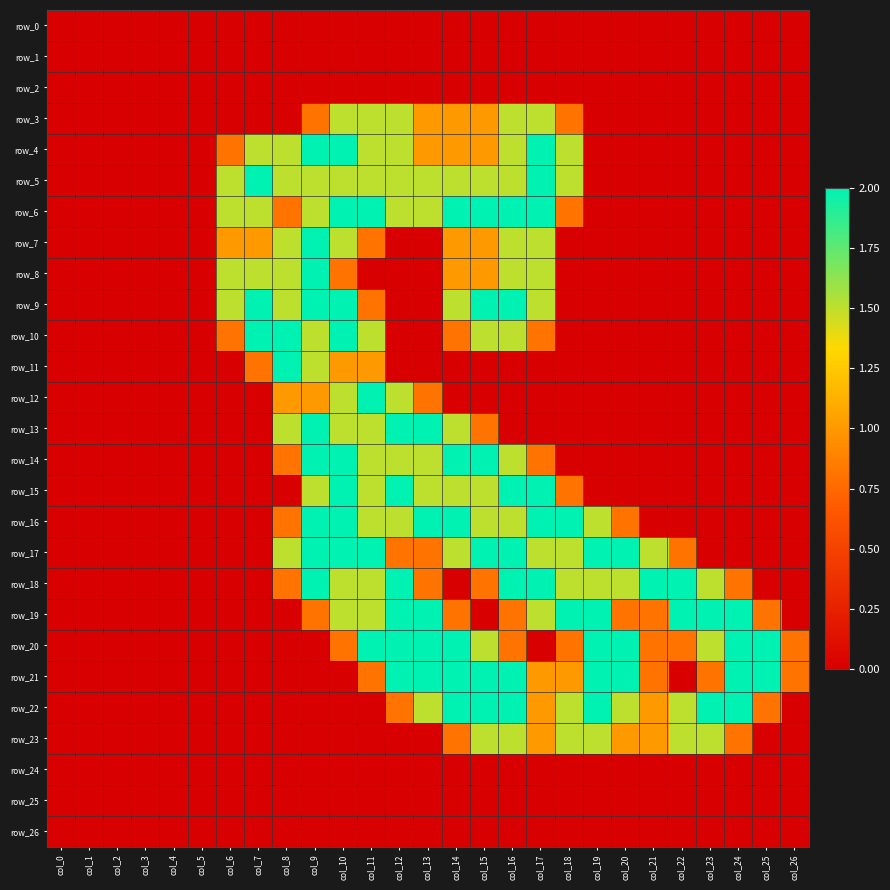

Reading left to right, transcribe all the data shown in this chart.

row_0: col_0=0.0	col_1=0.0	col_2=0.0	col_3=0.0	col_4=0.0	col_5=0.0	col_6=0.0	col_7=0.0	col_8=0.0	col_9=0.0	col_10=0.0	col_11=0.0	col_12=0.0	col_13=0.0	col_14=0.0	col_15=0.0	col_16=0.0	col_17=0.0	col_18=0.0	col_19=0.0	col_20=0.0	col_21=0.0	col_22=0.0	col_23=0.0	col_24=0.0	col_25=0.0	col_26=0.0
row_1: col_0=0.0	col_1=0.0	col_2=0.0	col_3=0.0	col_4=0.0	col_5=0.0	col_6=0.0	col_7=0.0	col_8=0.0	col_9=0.0	col_10=0.0	col_11=0.0	col_12=0.0	col_13=0.0	col_14=0.0	col_15=0.0	col_16=0.0	col_17=0.0	col_18=0.0	col_19=0.0	col_20=0.0	col_21=0.0	col_22=0.0	col_23=0.0	col_24=0.0	col_25=0.0	col_26=0.0
row_2: col_0=0.0	col_1=0.0	col_2=0.0	col_3=0.0	col_4=0.0	col_5=0.0	col_6=0.0	col_7=0.0	col_8=0.0	col_9=0.0	col_10=0.0	col_11=0.0	col_12=0.0	col_13=0.0	col_14=0.0	col_15=0.0	col_16=0.0	col_17=0.0	col_18=0.0	col_19=0.0	col_20=0.0	col_21=0.0	col_22=0.0	col_23=0.0	col_24=0.0	col_25=0.0	col_26=0.0
row_3: col_0=0.0	col_1=0.0	col_2=0.0	col_3=0.0	col_4=0.0	col_5=0.0	col_6=0.0	col_7=0.0	col_8=0.0	col_9=0.8	col_10=1.5	col_11=1.5	col_12=1.5	col_13=1.0	col_14=1.0	col_15=1.0	col_16=1.5	col_17=1.5	col_18=0.8	col_19=0.0	col_20=0.0	col_21=0.0	col_22=0.0	col_23=0.0	col_24=0.0	col_25=0.0	col_26=0.0
row_4: col_0=0.0	col_1=0.0	col_2=0.0	col_3=0.0	col_4=0.0	col_5=0.0	col_6=0.8	col_7=1.5	col_8=1.5	col_9=2.0	col_10=2.0	col_11=1.5	col_12=1.5	col_13=1.0	col_14=1.0	col_15=1.0	col_16=1.5	col_17=2.0	col_18=1.5	col_19=0.0	col_20=0.0	col_21=0.0	col_22=0.0	col_23=0.0	col_24=0.0	col_25=0.0	col_26=0.0
row_5: col_0=0.0	col_1=0.0	col_2=0.0	col_3=0.0	col_4=0.0	col_5=0.0	col_6=1.5	col_7=2.0	col_8=1.5	col_9=1.5	col_10=1.5	col_11=1.5	col_12=1.5	col_13=1.5	col_14=1.5	col_15=1.5	col_16=1.5	col_17=2.0	col_18=1.5	col_19=0.0	col_20=0.0	col_21=0.0	col_22=0.0	col_23=0.0	col_24=0.0	col_25=0.0	col_26=0.0
row_6: col_0=0.0	col_1=0.0	col_2=0.0	col_3=0.0	col_4=0.0	col_5=0.0	col_6=1.5	col_7=1.5	col_8=0.8	col_9=1.5	col_10=2.0	col_11=2.0	col_12=1.5	col_13=1.5	col_14=2.0	col_15=2.0	col_16=2.0	col_17=2.0	col_18=0.8	col_19=0.0	col_20=0.0	col_21=0.0	col_22=0.0	col_23=0.0	col_24=0.0	col_25=0.0	col_26=0.0
row_7: col_0=0.0	col_1=0.0	col_2=0.0	col_3=0.0	col_4=0.0	col_5=0.0	col_6=1.0	col_7=1.0	col_8=1.5	col_9=2.0	col_10=1.5	col_11=0.8	col_12=0.0	col_13=0.0	col_14=1.0	col_15=1.0	col_16=1.5	col_17=1.5	col_18=0.0	col_19=0.0	col_20=0.0	col_21=0.0	col_22=0.0	col_23=0.0	col_24=0.0	col_25=0.0	col_26=0.0
row_8: col_0=0.0	col_1=0.0	col_2=0.0	col_3=0.0	col_4=0.0	col_5=0.0	col_6=1.5	col_7=1.5	col_8=1.5	col_9=2.0	col_10=0.8	col_11=0.0	col_12=0.0	col_13=0.0	col_14=1.0	col_15=1.0	col_16=1.5	col_17=1.5	col_18=0.0	col_19=0.0	col_20=0.0	col_21=0.0	col_22=0.0	col_23=0.0	col_24=0.0	col_25=0.0	col_26=0.0
row_9: col_0=0.0	col_1=0.0	col_2=0.0	col_3=0.0	col_4=0.0	col_5=0.0	col_6=1.5	col_7=2.0	col_8=1.5	col_9=2.0	col_10=2.0	col_11=0.8	col_12=0.0	col_13=0.0	col_14=1.5	col_15=2.0	col_16=2.0	col_17=1.5	col_18=0.0	col_19=0.0	col_20=0.0	col_21=0.0	col_22=0.0	col_23=0.0	col_24=0.0	col_25=0.0	col_26=0.0
row_10: col_0=0.0	col_1=0.0	col_2=0.0	col_3=0.0	col_4=0.0	col_5=0.0	col_6=0.8	col_7=2.0	col_8=2.0	col_9=1.5	col_10=2.0	col_11=1.5	col_12=0.0	col_13=0.0	col_14=0.8	col_15=1.5	col_16=1.5	col_17=0.8	col_18=0.0	col_19=0.0	col_20=0.0	col_21=0.0	col_22=0.0	col_23=0.0	col_24=0.0	col_25=0.0	col_26=0.0
row_11: col_0=0.0	col_1=0.0	col_2=0.0	col_3=0.0	col_4=0.0	col_5=0.0	col_6=0.0	col_7=0.8	col_8=2.0	col_9=1.5	col_10=1.0	col_11=1.0	col_12=0.0	col_13=0.0	col_14=0.0	col_15=0.0	col_16=0.0	col_17=0.0	col_18=0.0	col_19=0.0	col_20=0.0	col_21=0.0	col_22=0.0	col_23=0.0	col_24=0.0	col_25=0.0	col_26=0.0
row_12: col_0=0.0	col_1=0.0	col_2=0.0	col_3=0.0	col_4=0.0	col_5=0.0	col_6=0.0	col_7=0.0	col_8=1.0	col_9=1.0	col_10=1.5	col_11=2.0	col_12=1.5	col_13=0.8	col_14=0.0	col_15=0.0	col_16=0.0	col_17=0.0	col_18=0.0	col_19=0.0	col_20=0.0	col_21=0.0	col_22=0.0	col_23=0.0	col_24=0.0	col_25=0.0	col_26=0.0
row_13: col_0=0.0	col_1=0.0	col_2=0.0	col_3=0.0	col_4=0.0	col_5=0.0	col_6=0.0	col_7=0.0	col_8=1.5	col_9=2.0	col_10=1.5	col_11=1.5	col_12=2.0	col_13=2.0	col_14=1.5	col_15=0.8	col_16=0.0	col_17=0.0	col_18=0.0	col_19=0.0	col_20=0.0	col_21=0.0	col_22=0.0	col_23=0.0	col_24=0.0	col_25=0.0	col_26=0.0
row_14: col_0=0.0	col_1=0.0	col_2=0.0	col_3=0.0	col_4=0.0	col_5=0.0	col_6=0.0	col_7=0.0	col_8=0.8	col_9=2.0	col_10=2.0	col_11=1.5	col_12=1.5	col_13=1.5	col_14=2.0	col_15=2.0	col_16=1.5	col_17=0.8	col_18=0.0	col_19=0.0	col_20=0.0	col_21=0.0	col_22=0.0	col_23=0.0	col_24=0.0	col_25=0.0	col_26=0.0
row_15: col_0=0.0	col_1=0.0	col_2=0.0	col_3=0.0	col_4=0.0	col_5=0.0	col_6=0.0	col_7=0.0	col_8=0.0	col_9=1.5	col_10=2.0	col_11=1.5	col_12=2.0	col_13=1.5	col_14=1.5	col_15=1.5	col_16=2.0	col_17=2.0	col_18=0.8	col_19=0.0	col_20=0.0	col_21=0.0	col_22=0.0	col_23=0.0	col_24=0.0	col_25=0.0	col_26=0.0
row_16: col_0=0.0	col_1=0.0	col_2=0.0	col_3=0.0	col_4=0.0	col_5=0.0	col_6=0.0	col_7=0.0	col_8=0.8	col_9=2.0	col_10=2.0	col_11=1.5	col_12=1.5	col_13=2.0	col_14=2.0	col_15=1.5	col_16=1.5	col_17=2.0	col_18=2.0	col_19=1.5	col_20=0.8	col_21=0.0	col_22=0.0	col_23=0.0	col_24=0.0	col_25=0.0	col_26=0.0
row_17: col_0=0.0	col_1=0.0	col_2=0.0	col_3=0.0	col_4=0.0	col_5=0.0	col_6=0.0	col_7=0.0	col_8=1.5	col_9=2.0	col_10=2.0	col_11=2.0	col_12=0.8	col_13=0.8	col_14=1.5	col_15=2.0	col_16=2.0	col_17=1.5	col_18=1.5	col_19=2.0	col_20=2.0	col_21=1.5	col_22=0.8	col_23=0.0	col_24=0.0	col_25=0.0	col_26=0.0
row_18: col_0=0.0	col_1=0.0	col_2=0.0	col_3=0.0	col_4=0.0	col_5=0.0	col_6=0.0	col_7=0.0	col_8=0.8	col_9=2.0	col_10=1.5	col_11=1.5	col_12=2.0	col_13=0.8	col_14=0.0	col_15=0.8	col_16=2.0	col_17=2.0	col_18=1.5	col_19=1.5	col_20=1.5	col_21=2.0	col_22=2.0	col_23=1.5	col_24=0.8	col_25=0.0	col_26=0.0
row_19: col_0=0.0	col_1=0.0	col_2=0.0	col_3=0.0	col_4=0.0	col_5=0.0	col_6=0.0	col_7=0.0	col_8=0.0	col_9=0.8	col_10=1.5	col_11=1.5	col_12=2.0	col_13=2.0	col_14=0.8	col_15=0.0	col_16=0.8	col_17=1.5	col_18=2.0	col_19=2.0	col_20=0.8	col_21=0.8	col_22=2.0	col_23=2.0	col_24=2.0	col_25=0.8	col_26=0.0
row_20: col_0=0.0	col_1=0.0	col_2=0.0	col_3=0.0	col_4=0.0	col_5=0.0	col_6=0.0	col_7=0.0	col_8=0.0	col_9=0.0	col_10=0.8	col_11=2.0	col_12=2.0	col_13=2.0	col_14=2.0	col_15=1.5	col_16=0.8	col_17=0.0	col_18=0.8	col_19=2.0	col_20=2.0	col_21=0.8	col_22=0.8	col_23=1.5	col_24=2.0	col_25=2.0	col_26=0.8
row_21: col_0=0.0	col_1=0.0	col_2=0.0	col_3=0.0	col_4=0.0	col_5=0.0	col_6=0.0	col_7=0.0	col_8=0.0	col_9=0.0	col_10=0.0	col_11=0.8	col_12=2.0	col_13=2.0	col_14=2.0	col_15=2.0	col_16=2.0	col_17=1.0	col_18=1.0	col_19=2.0	col_20=2.0	col_21=0.8	col_22=0.0	col_23=0.8	col_24=2.0	col_25=2.0	col_26=0.8
row_22: col_0=0.0	col_1=0.0	col_2=0.0	col_3=0.0	col_4=0.0	col_5=0.0	col_6=0.0	col_7=0.0	col_8=0.0	col_9=0.0	col_10=0.0	col_11=0.0	col_12=0.8	col_13=1.5	col_14=2.0	col_15=2.0	col_16=2.0	col_17=1.0	col_18=1.5	col_19=2.0	col_20=1.5	col_21=1.0	col_22=1.5	col_23=2.0	col_24=2.0	col_25=0.8	col_26=0.0
row_23: col_0=0.0	col_1=0.0	col_2=0.0	col_3=0.0	col_4=0.0	col_5=0.0	col_6=0.0	col_7=0.0	col_8=0.0	col_9=0.0	col_10=0.0	col_11=0.0	col_12=0.0	col_13=0.0	col_14=0.8	col_15=1.5	col_16=1.5	col_17=1.0	col_18=1.5	col_19=1.5	col_20=1.0	col_21=1.0	col_22=1.5	col_23=1.5	col_24=0.8	col_25=0.0	col_26=0.0
row_24: col_0=0.0	col_1=0.0	col_2=0.0	col_3=0.0	col_4=0.0	col_5=0.0	col_6=0.0	col_7=0.0	col_8=0.0	col_9=0.0	col_10=0.0	col_11=0.0	col_12=0.0	col_13=0.0	col_14=0.0	col_15=0.0	col_16=0.0	col_17=0.0	col_18=0.0	col_19=0.0	col_20=0.0	col_21=0.0	col_22=0.0	col_23=0.0	col_24=0.0	col_25=0.0	col_26=0.0
row_25: col_0=0.0	col_1=0.0	col_2=0.0	col_3=0.0	col_4=0.0	col_5=0.0	col_6=0.0	col_7=0.0	col_8=0.0	col_9=0.0	col_10=0.0	col_11=0.0	col_12=0.0	col_13=0.0	col_14=0.0	col_15=0.0	col_16=0.0	col_17=0.0	col_18=0.0	col_19=0.0	col_20=0.0	col_21=0.0	col_22=0.0	col_23=0.0	col_24=0.0	col_25=0.0	col_26=0.0
row_26: col_0=0.0	col_1=0.0	col_2=0.0	col_3=0.0	col_4=0.0	col_5=0.0	col_6=0.0	col_7=0.0	col_8=0.0	col_9=0.0	col_10=0.0	col_11=0.0	col_12=0.0	col_13=0.0	col_14=0.0	col_15=0.0	col_16=0.0	col_17=0.0	col_18=0.0	col_19=0.0	col_20=0.0	col_21=0.0	col_22=0.0	col_23=0.0	col_24=0.0	col_25=0.0	col_26=0.0